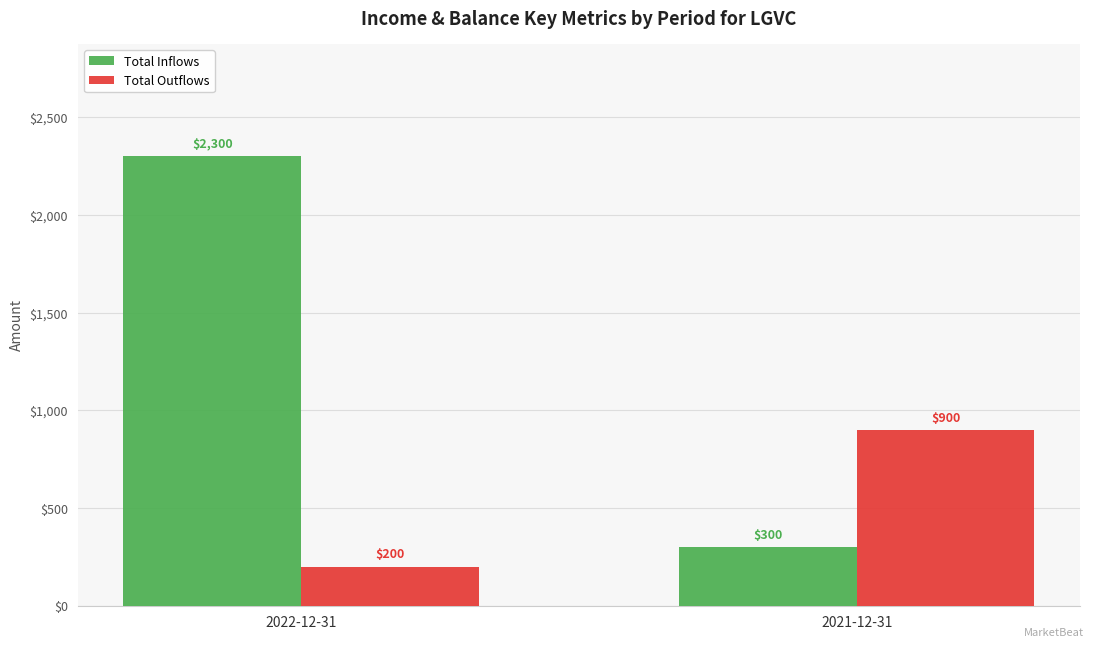

Is the value of Total Outflows at 2022-12-31 greater than the value of Total Inflows at 2022-12-31?

No